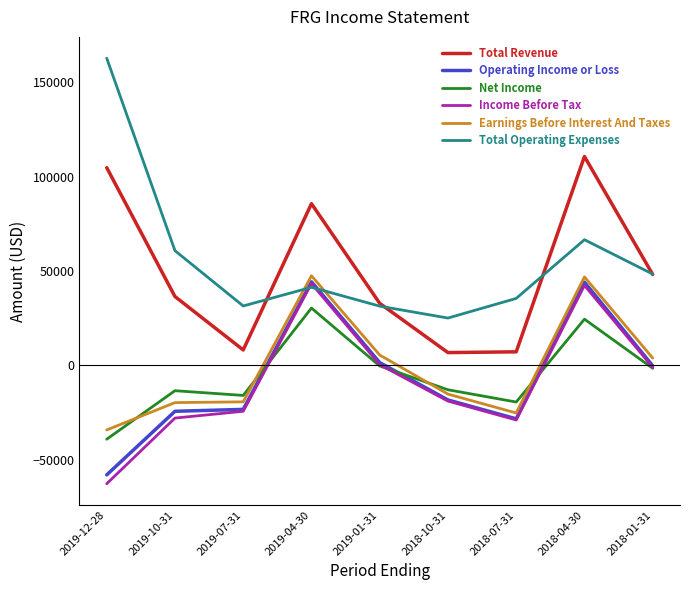

Is it true that Earnings Before Interest And Taxes equals 3900 at 2018-01-31?

True